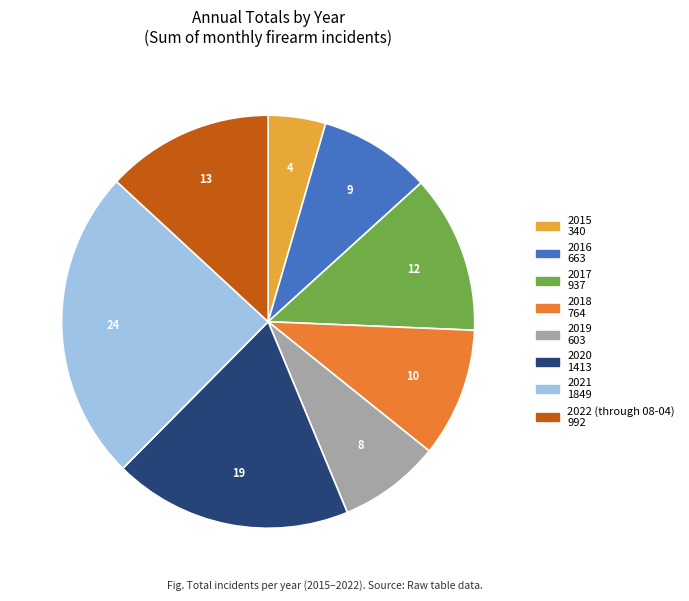

Does 2015 account for over 50% of the chart?

No